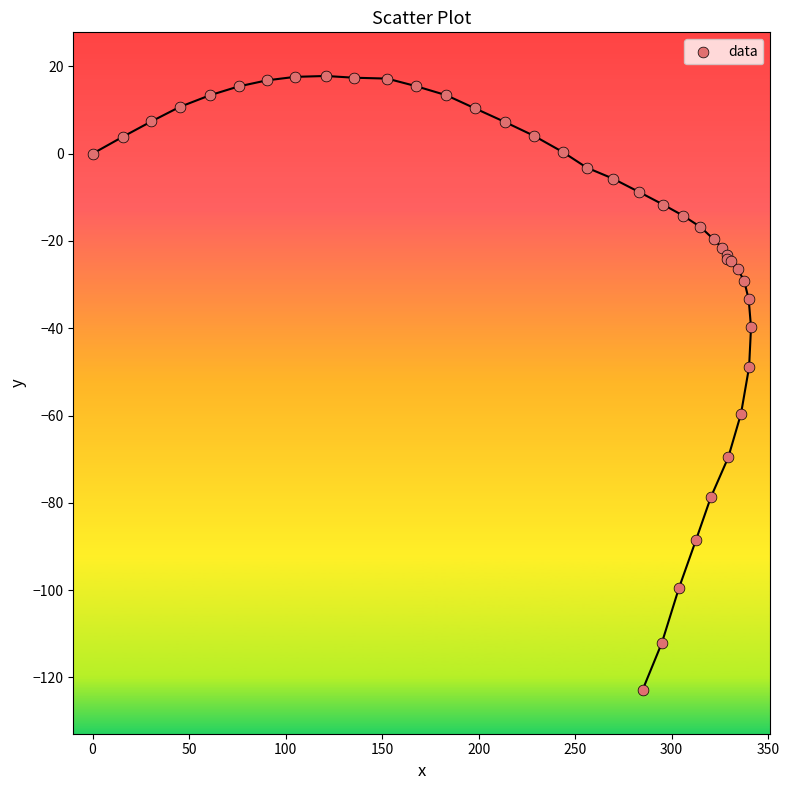

What Y value in the scatter plot is closest to -52?

-48.9